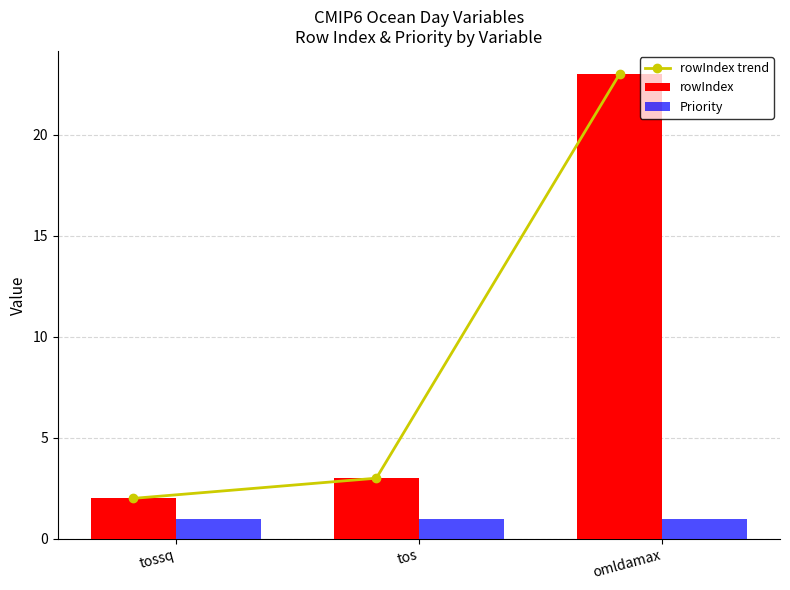

Which category has the highest value across all series?

omldamax